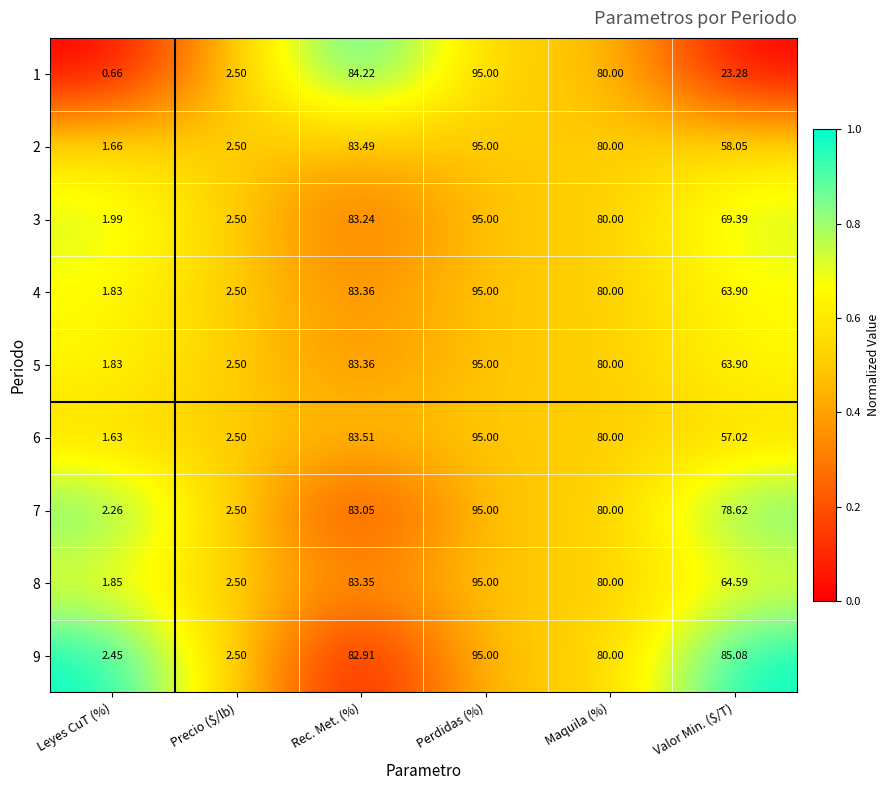

Which category has the highest value across all series?

Perdidas (%)